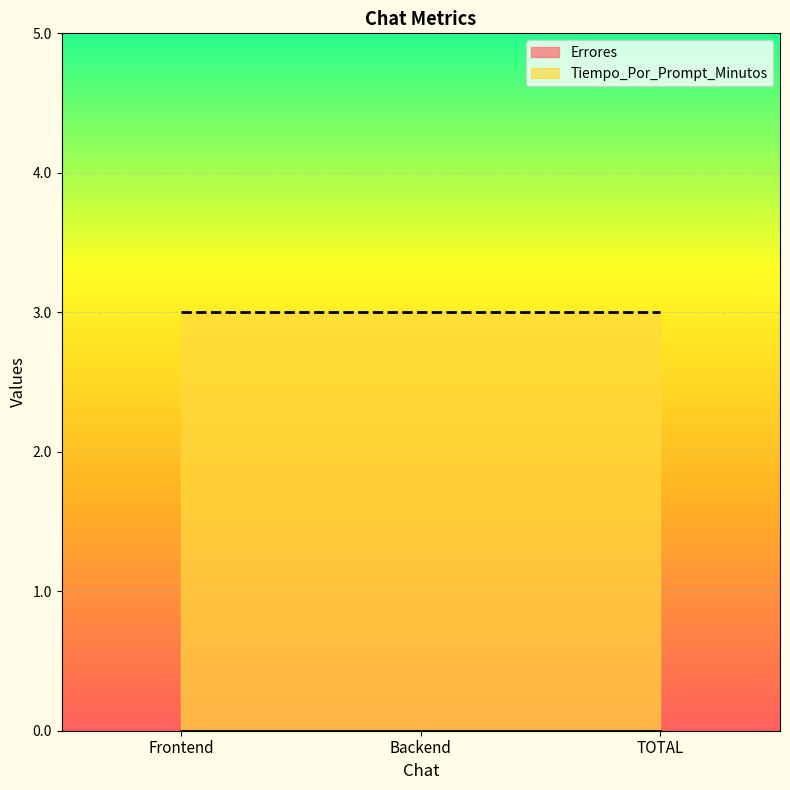

What is the average value of the Tiempo_Por_Prompt_Minutos series?

3